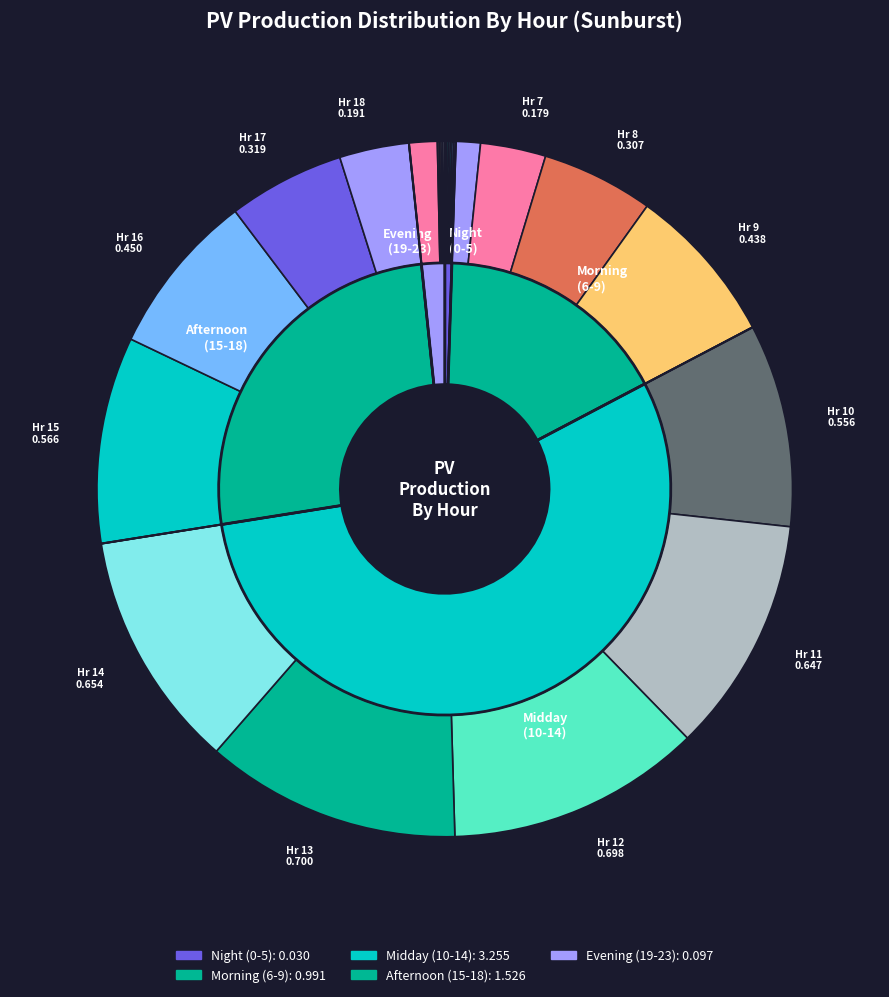

What is the change in value from 10 to 11?

+0.1